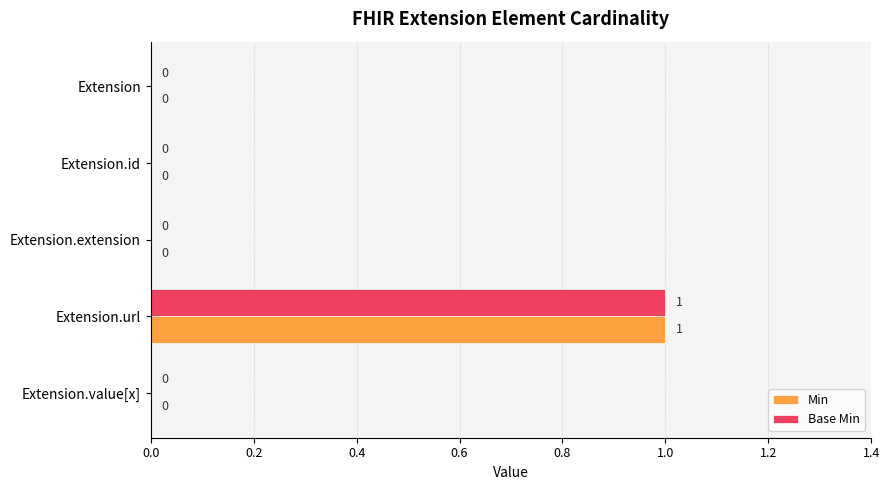

The Base Min series shows 0 at Extension.extension. True or false?

True